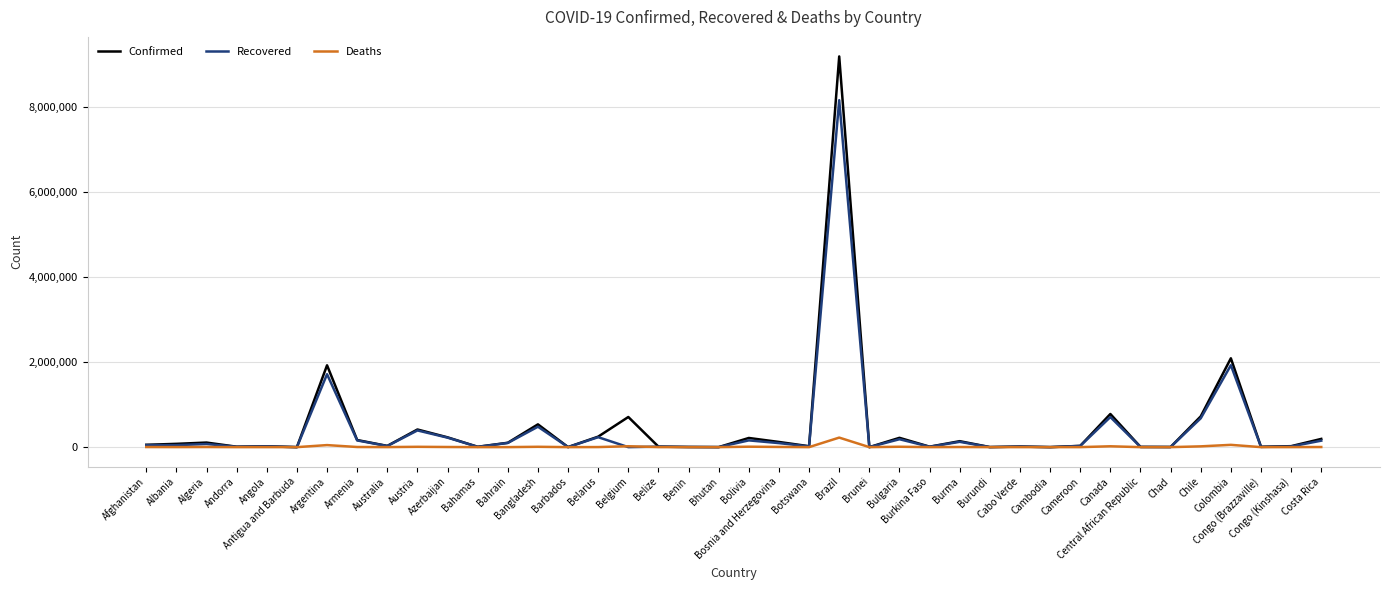

The value of Confirmed at Bahrain is 102626. True or false?

True